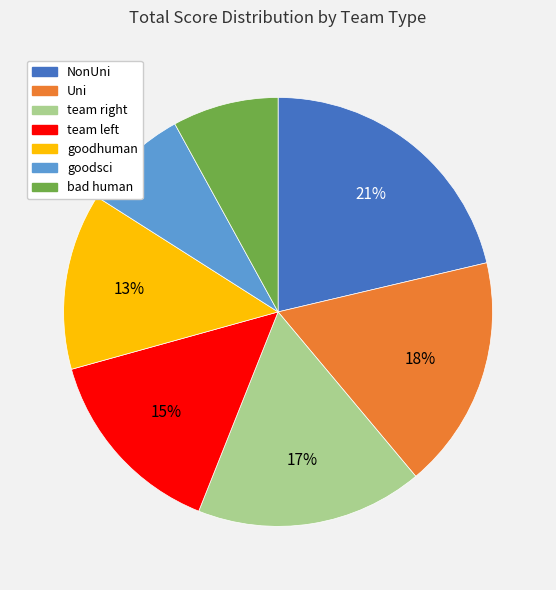

To the nearest percent, what portion does goodsci represent?

8%